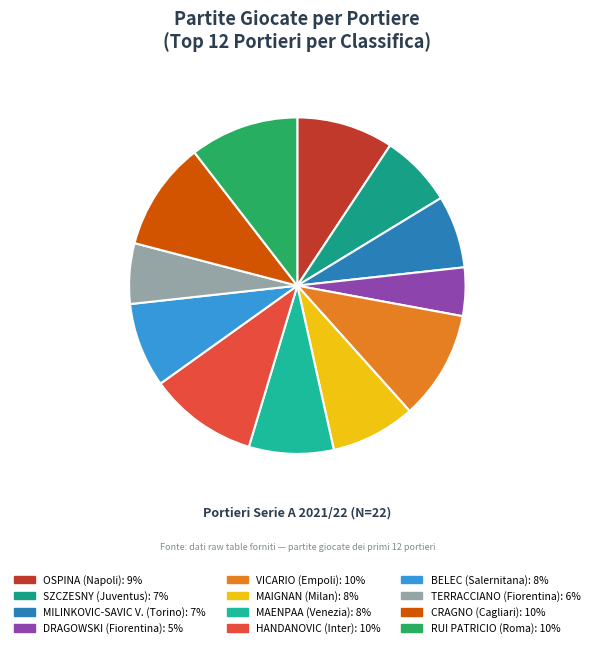

True or false: VICARIO accounts for 10% of the total.

True